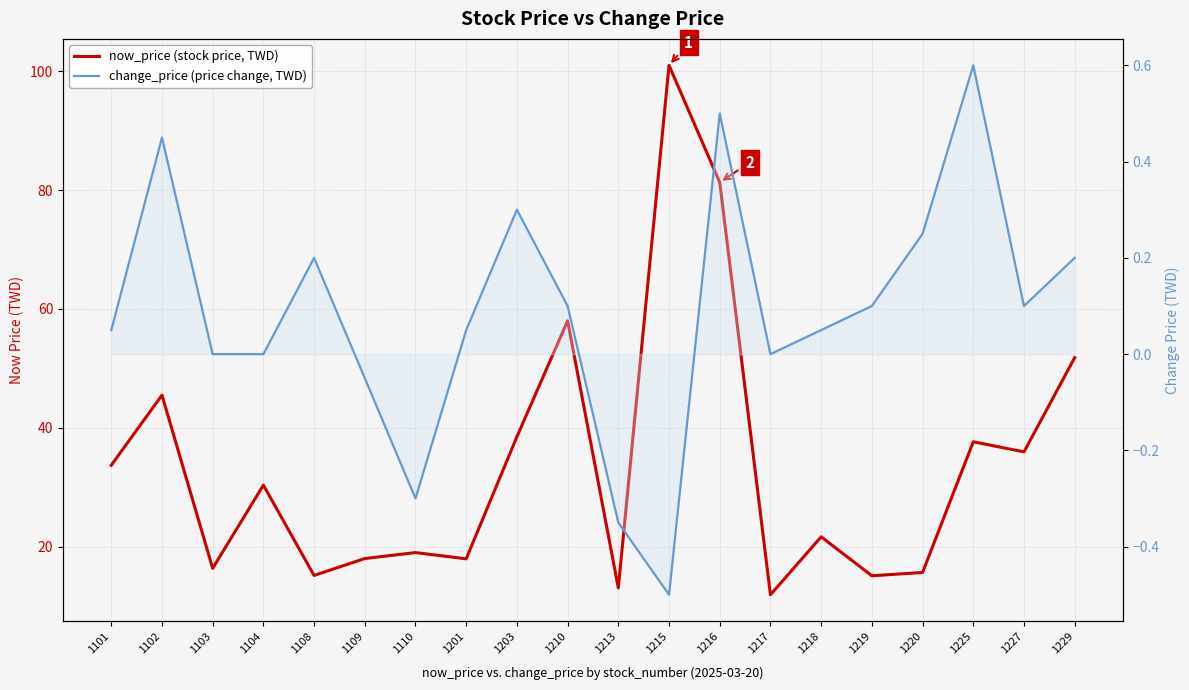

Which series has the widest spread of values?

now_price (stock price, TWD)